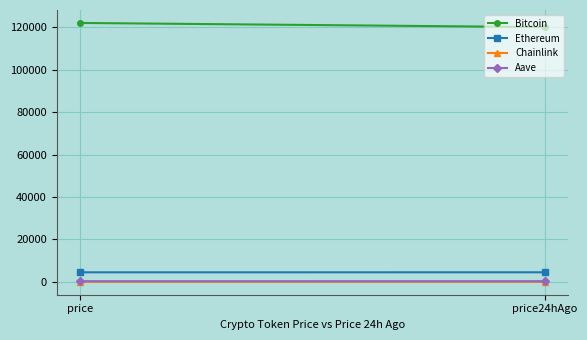

How many lines are shown in the chart?

4